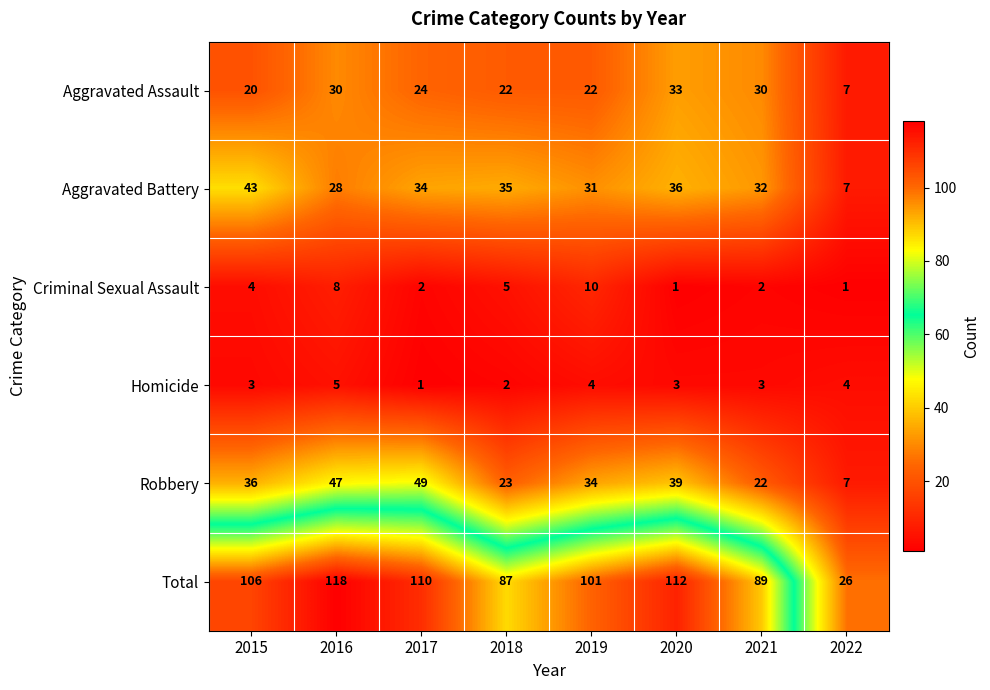

The value of Aggravated Battery at 2021 is 7. True or false?

False